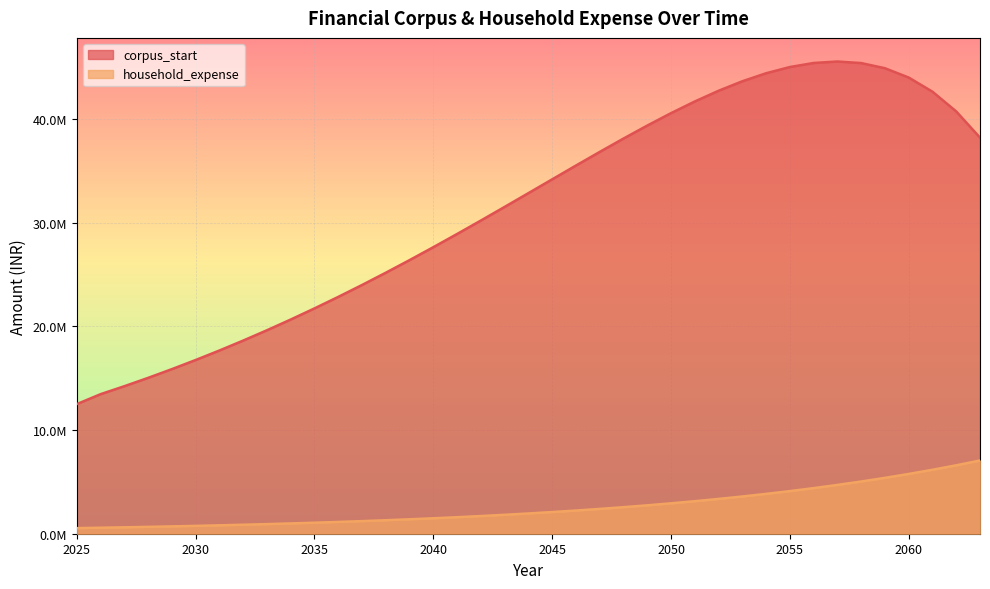

What is the sum of the corpus_start values at 2028 and 2025?

27532774.0